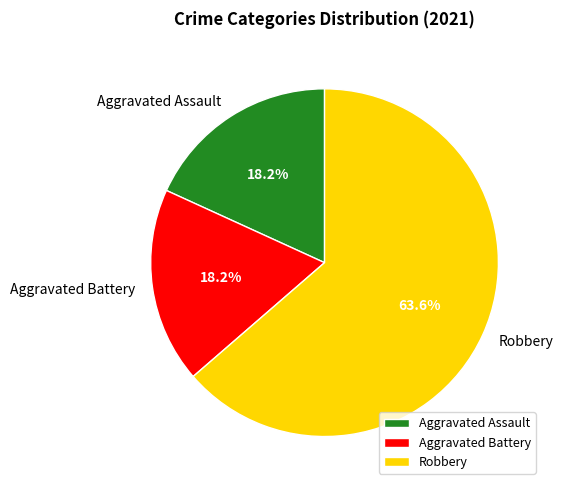

Which category has the biggest portion of the pie?

Robbery